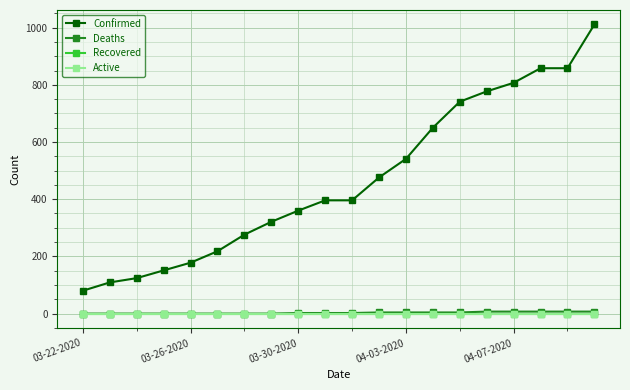

Is this an area chart (filled region under the line)?

No